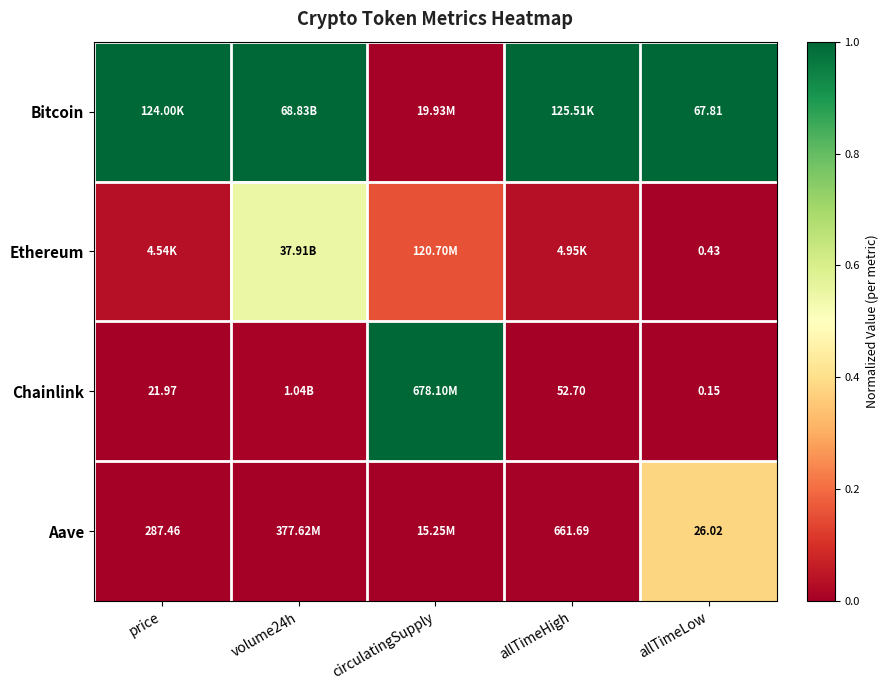

At allTimeLow, list the series in order from largest to smallest.

Bitcoin, Aave, Ethereum, Chainlink